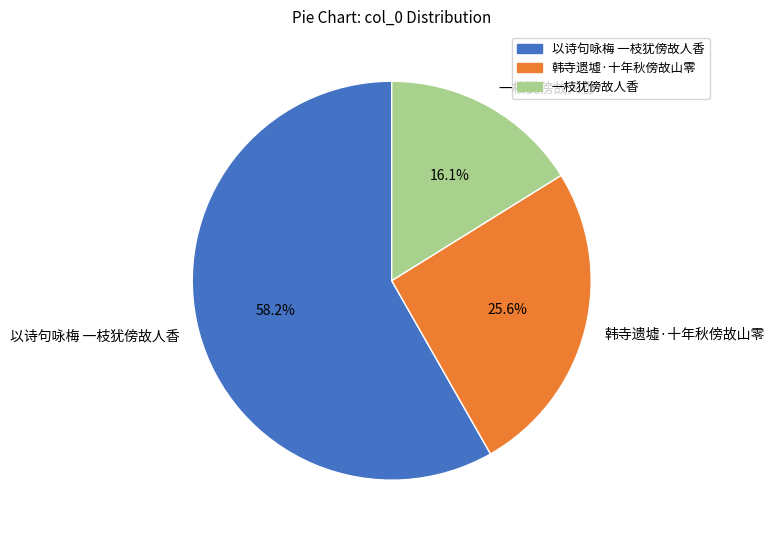

To the nearest percent, what percentage of the pie is 以诗句咏梅 一枝犹傍故人香?

58%